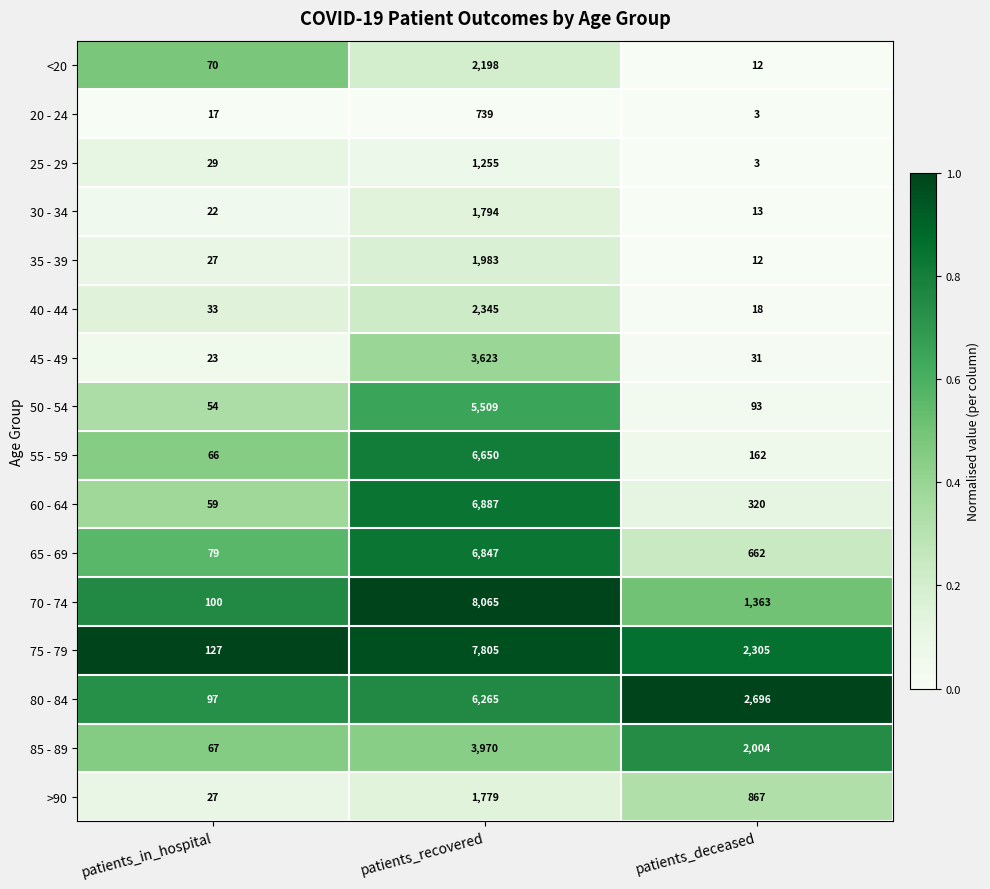

List the labels in order of 45 - 49 value, smallest first.

patients_in_hospital, patients_deceased, patients_recovered